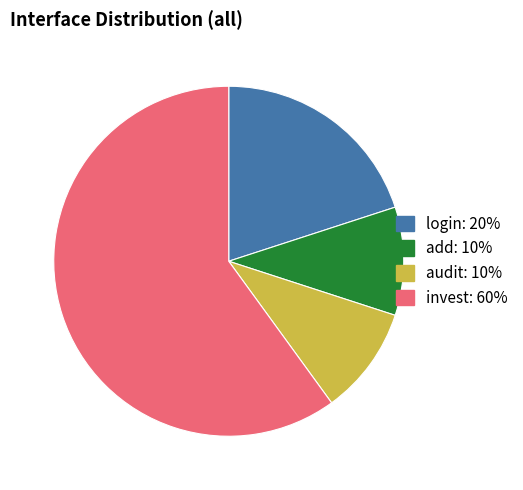

Which slice is the largest?

invest